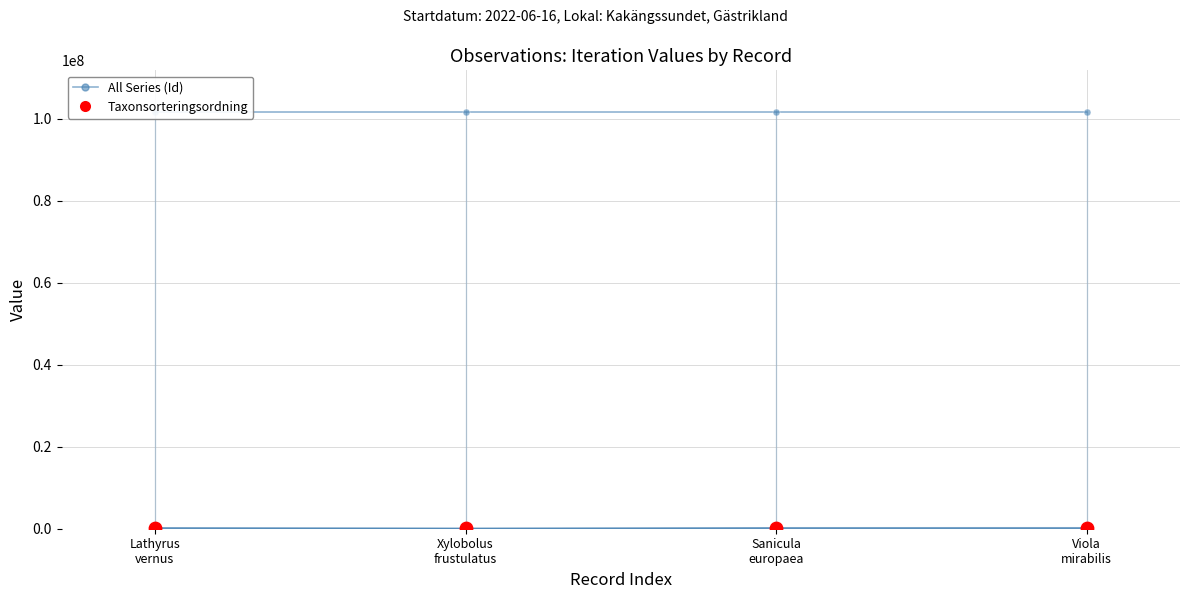

Which series has the largest Y range (max minus min)?

Taxonsorteringsordning